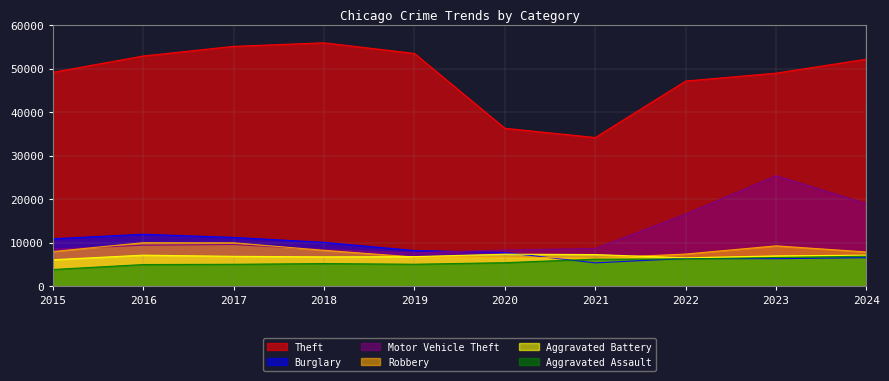

True or false: Theft and Aggravated Assault intersect in this chart.

False